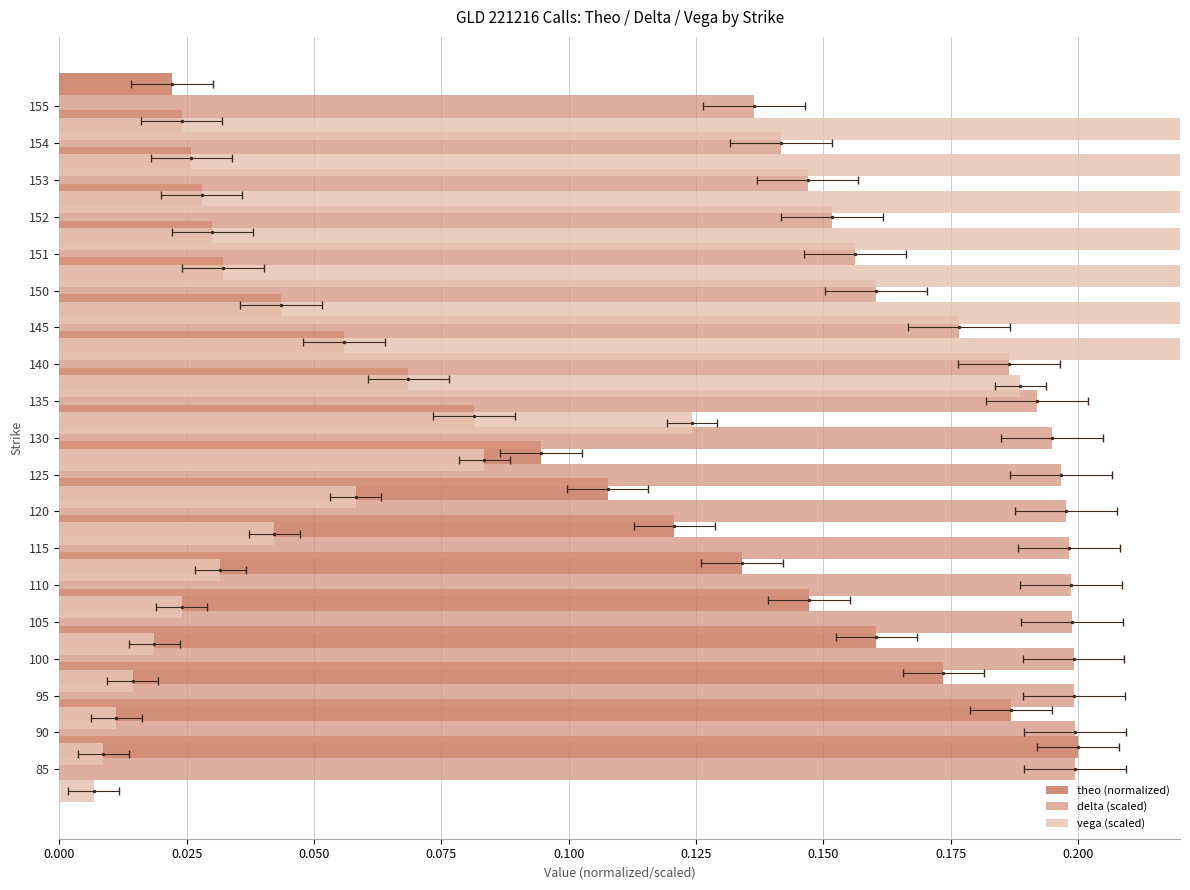

What is the average value of the vega (scaled) series?

0.2